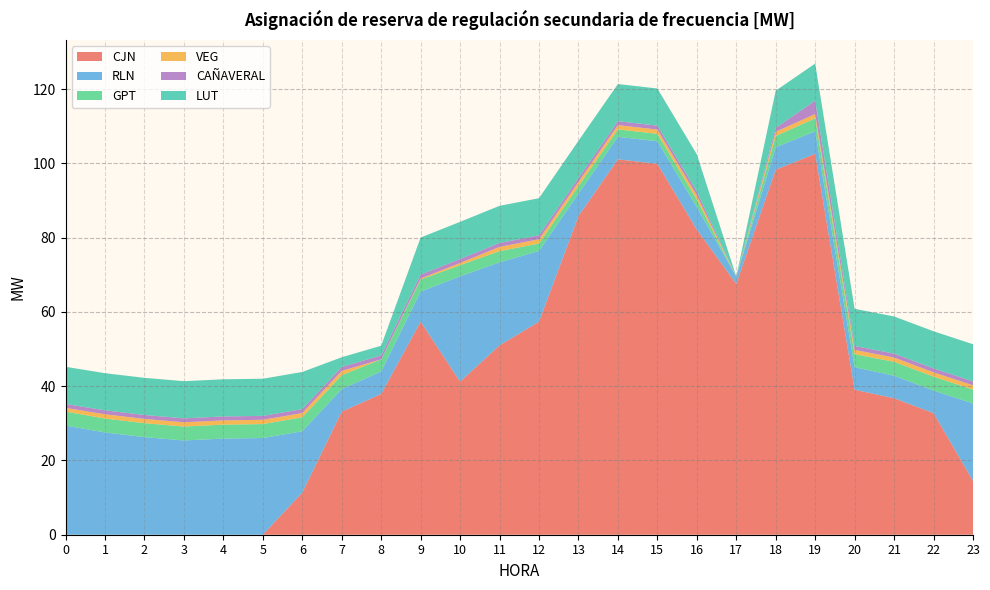

Reading left to right, list all the values displayed in this chart.

CJN: 0.0	0.0	0.0	0.0	0.0	0.0	11.3	33.1	37.9	57.4	41.2	51.0	57.4	85.8	101.1	99.9	82.2	67.5	98.3	102.5	39.0	36.7	32.8	14.5
RLN: 29.4	27.5	26.3	25.4	25.9	26.0	16.5	6.1	6.1	8.1	28.4	22.4	19.0	6.1	6.1	6.1	6.1	2.0	6.1	6.1	6.1	6.1	6.1	20.8
GPT: 3.8	3.8	3.8	3.8	3.8	3.8	3.8	3.8	3.2	3.2	3.0	3.0	2.0	2.0	2.0	2.0	2.0	0.0	3.0	3.5	3.5	3.8	3.8	3.8
VEG: 1.0	1.1	1.1	1.1	1.1	1.1	1.1	1.1	0.0	0.2	0.6	1.1	1.1	1.1	1.1	1.1	1.1	0.0	1.1	1.1	1.1	1.1	1.1	1.1
CAÑAVERAL: 1.1	1.1	1.1	1.1	1.1	1.1	1.1	1.1	1.1	1.1	1.1	1.1	1.1	1.1	1.1	1.1	1.1	0.0	1.1	3.6	1.1	1.1	1.1	1.1
LUT: 10.0	10.0	10.0	10.0	10.0	10.0	10.0	2.6	2.6	10.0	10.0	10.0	10.0	10.0	10.0	10.0	10.0	0.0	10.0	10.0	10.0	10.0	10.0	10.0